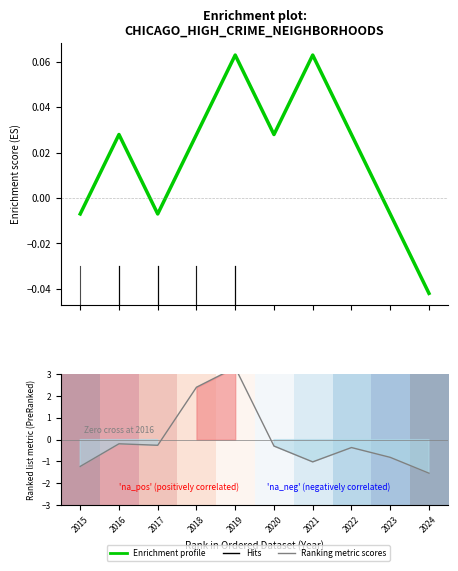

The Enrichment profile series shows 0.1 at 2019. True or false?

False